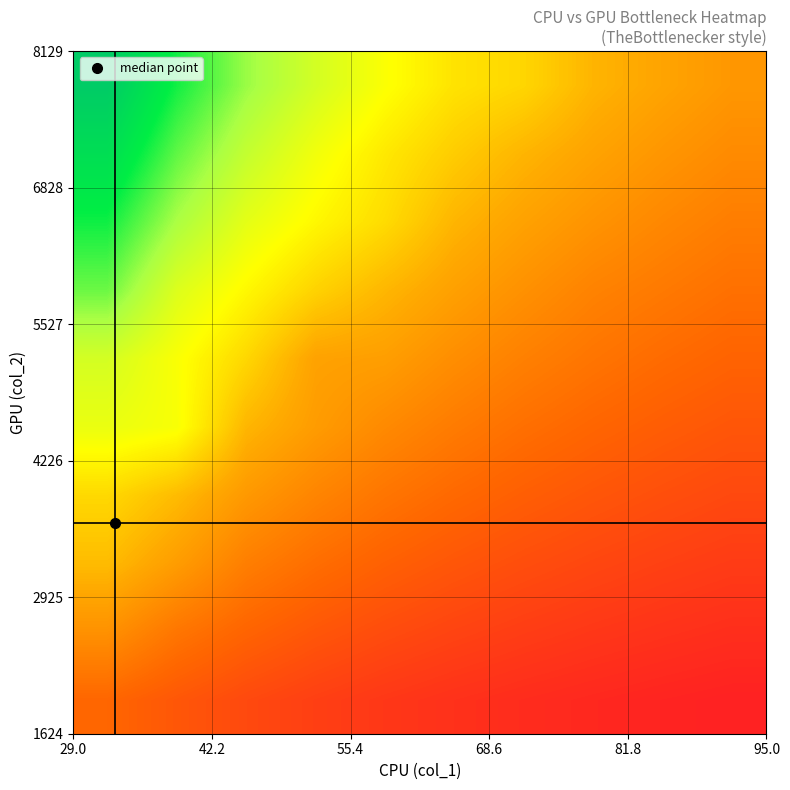

At how many categories does at least one series exceed 63?

10